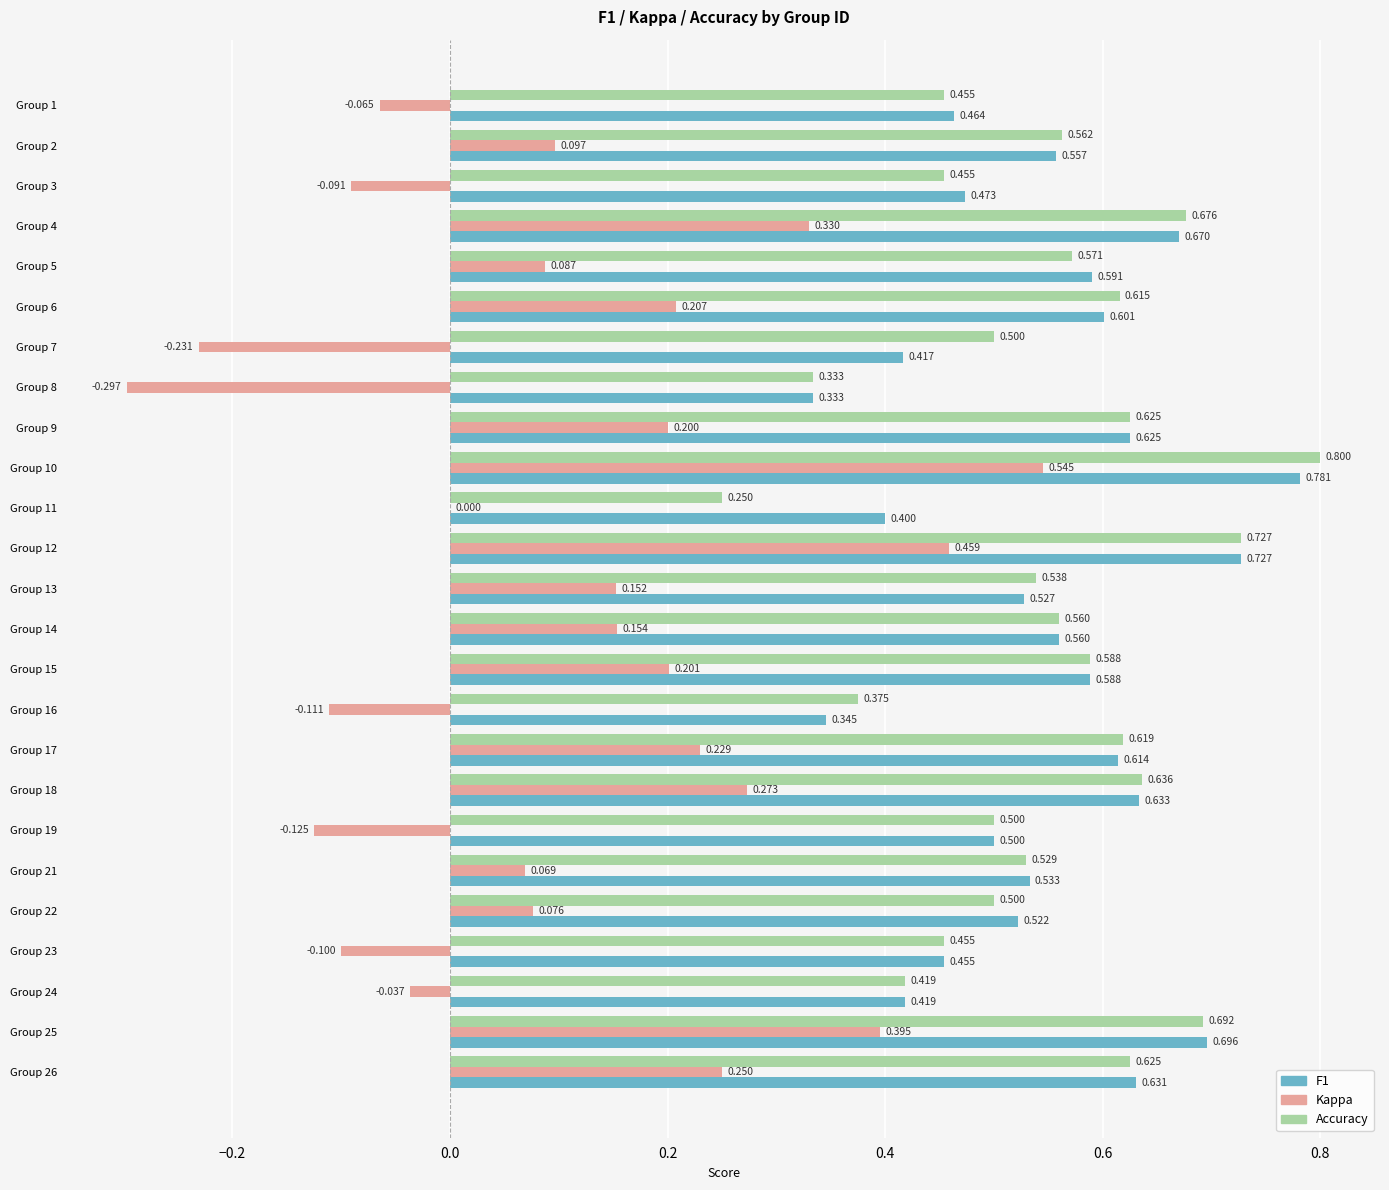

Between Group 7 and Group 18, which series saw the biggest shift?

Kappa